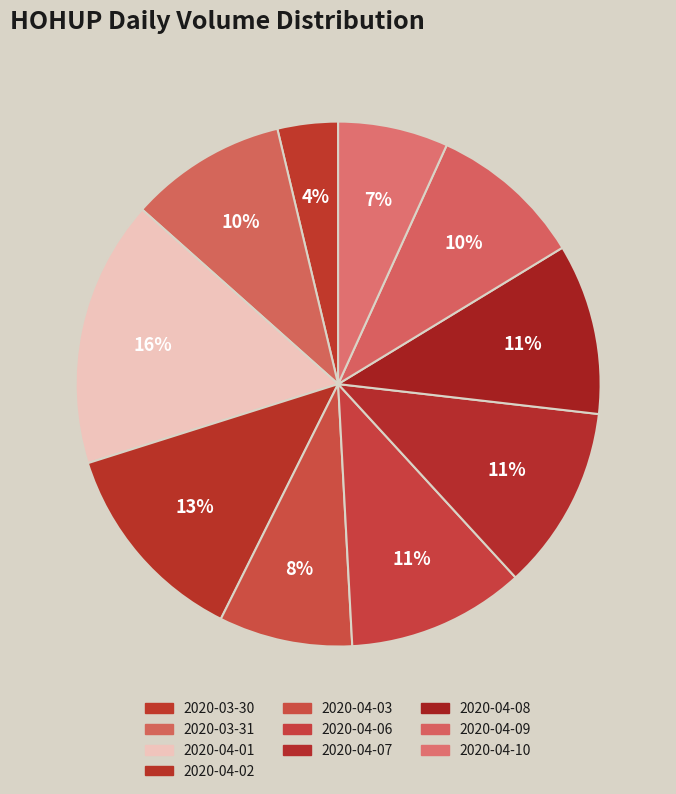

How many segments does this pie chart have?

10